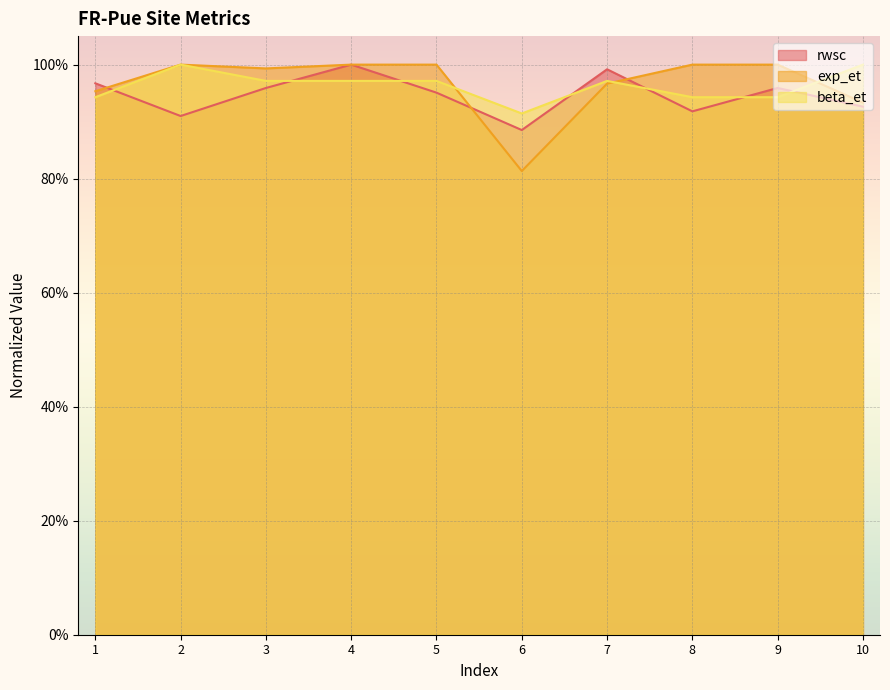

Which series has the widest spread of values?

exp_et